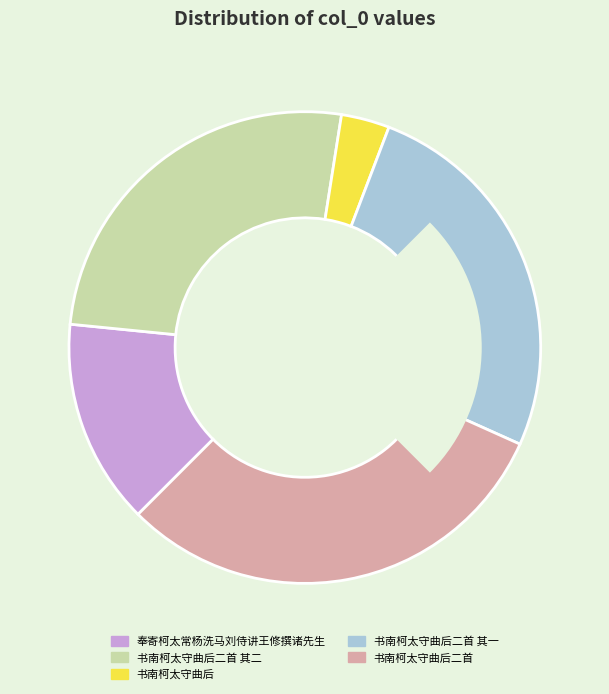

To the nearest percent, what is the difference between the 书南柯太守曲后二首 其一 and 书南柯太守曲后二首 slice percentages?

5%